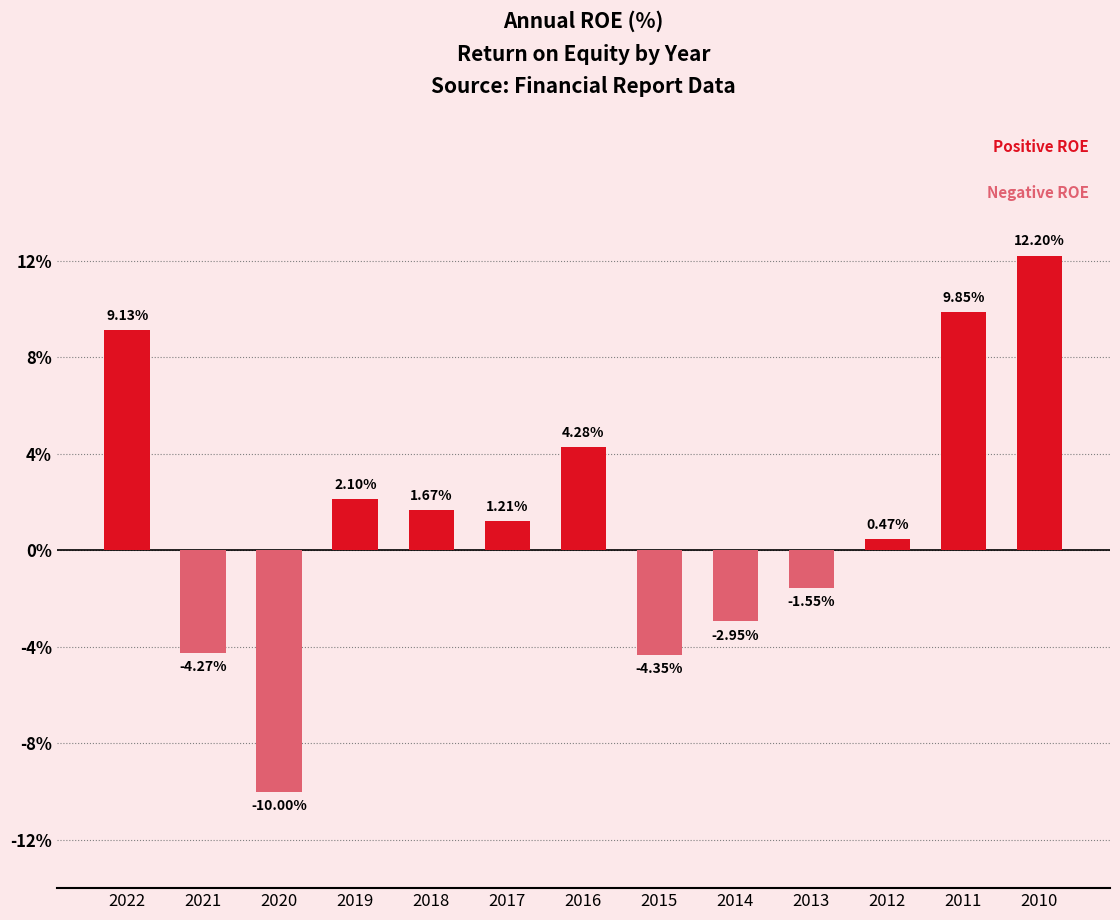

What is the minimum value shown in the chart?

-10.0